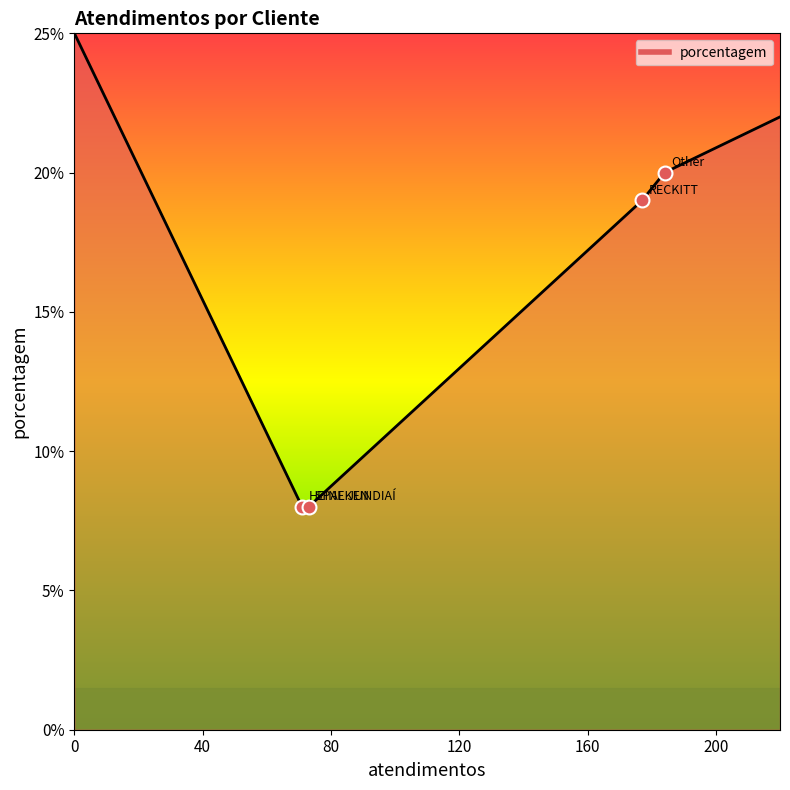

What is the difference between the second highest and minimum values?

14